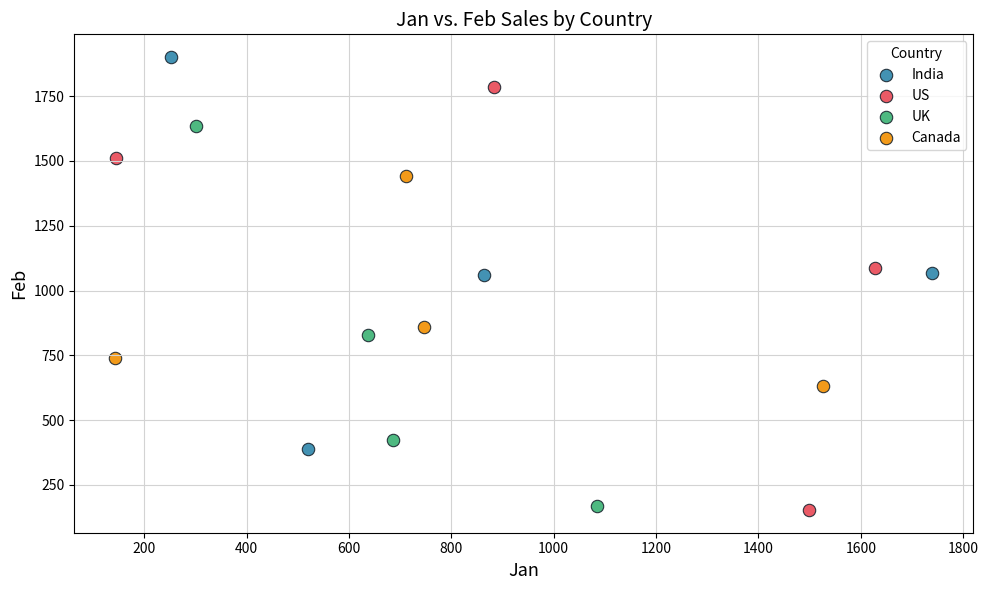

Which series has the largest Y range (max minus min)?

US